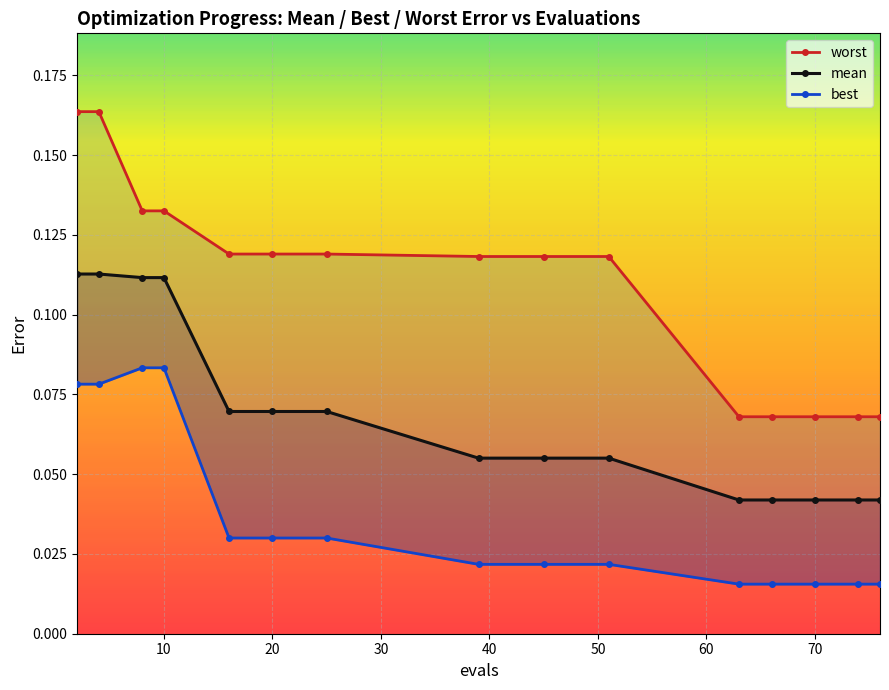

Reading right to left, list all the values displayed in this chart.

worst: 0.1	0.1	0.1	0.1	0.1	0.1	0.1	0.1	0.1	0.1	0.1	0.1	0.1	0.2	0.2
mean: 0.0	0.0	0.0	0.0	0.0	0.1	0.1	0.1	0.1	0.1	0.1	0.1	0.1	0.1	0.1
best: 0.0	0.0	0.0	0.0	0.0	0.0	0.0	0.0	0.0	0.0	0.0	0.1	0.1	0.1	0.1